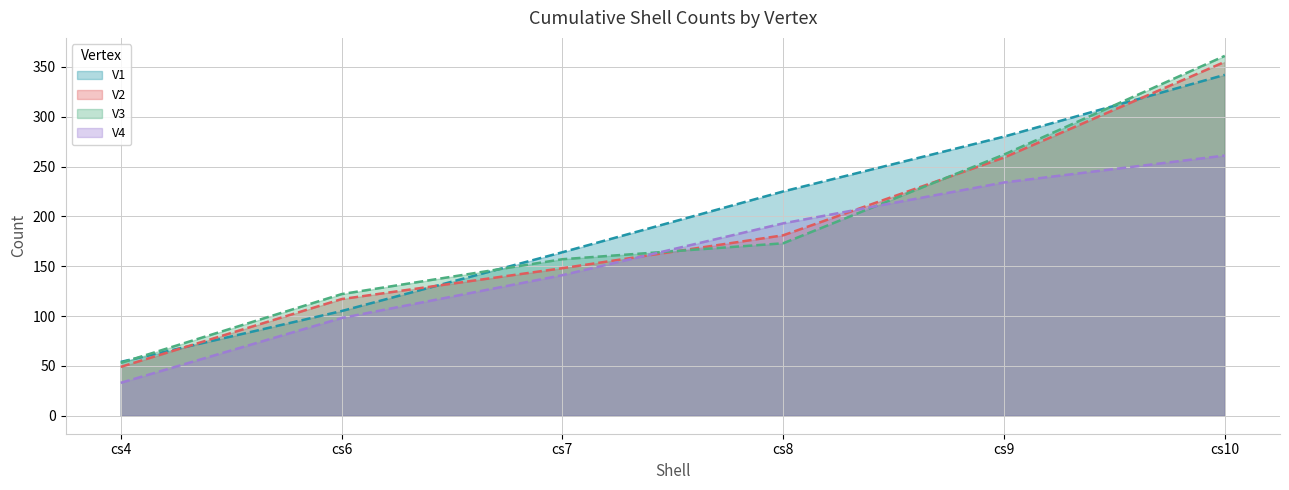

How many V2 values are between 117 and 259?

4